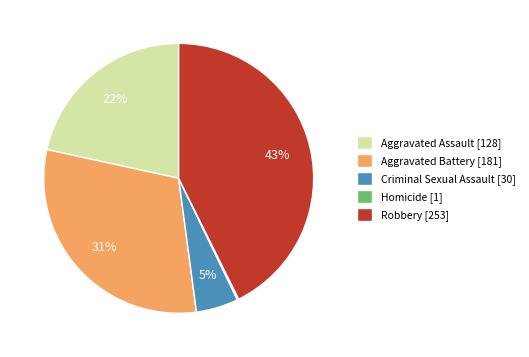

What is the ratio of the value at Aggravated Assault to the value at Aggravated Battery?

0.7